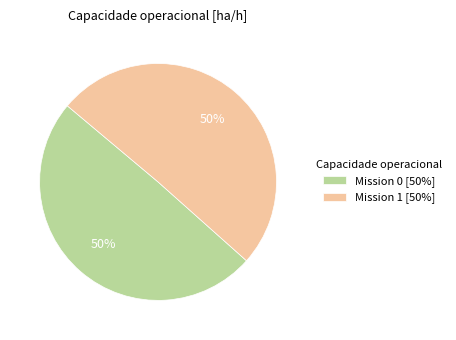

True or false: Mission 0 [50%] accounts for 50% of the total.

True